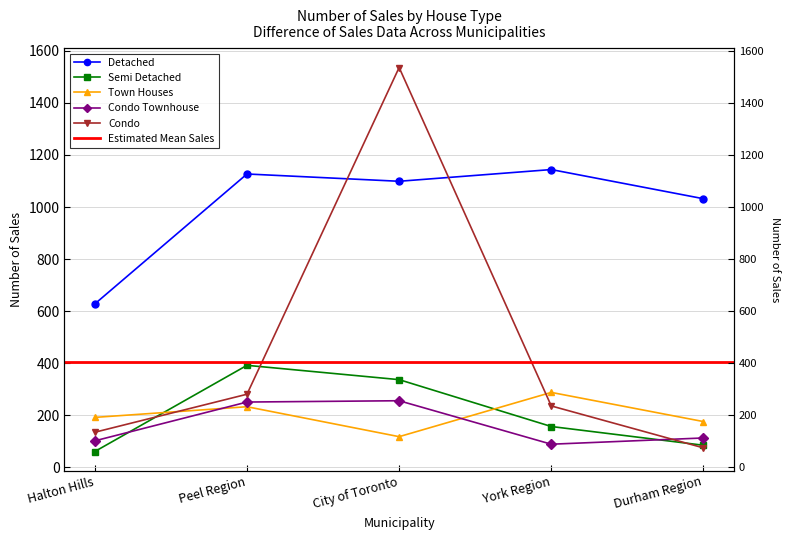

Between York Region and Peel Region, which is larger?

York Region